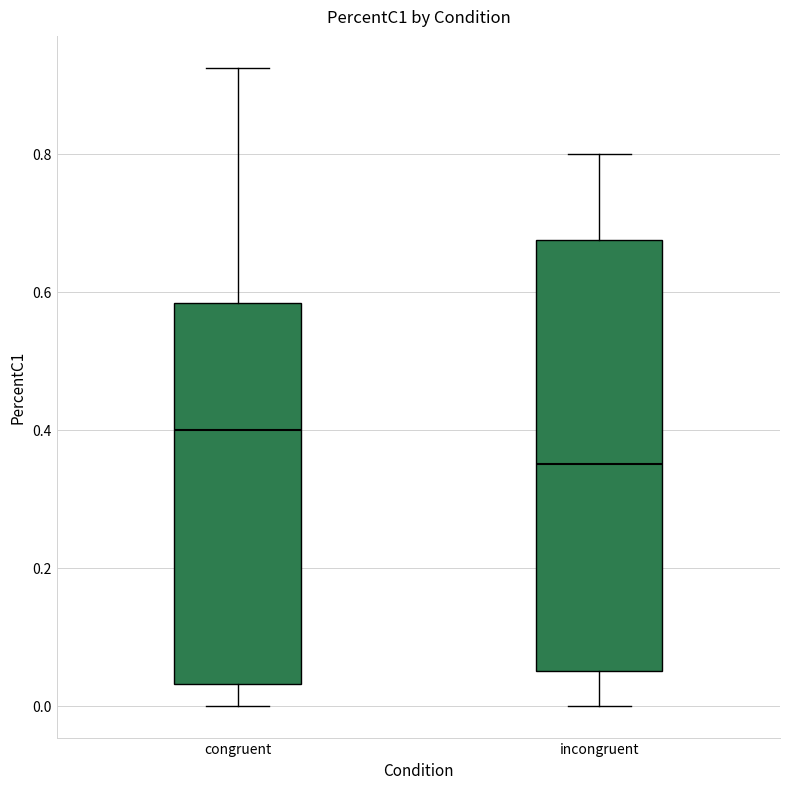

Where is the lower edge of the box for incongruent on the y-axis? The values are not printed on the chart, so give them approximately, as read against the axis.

0.06